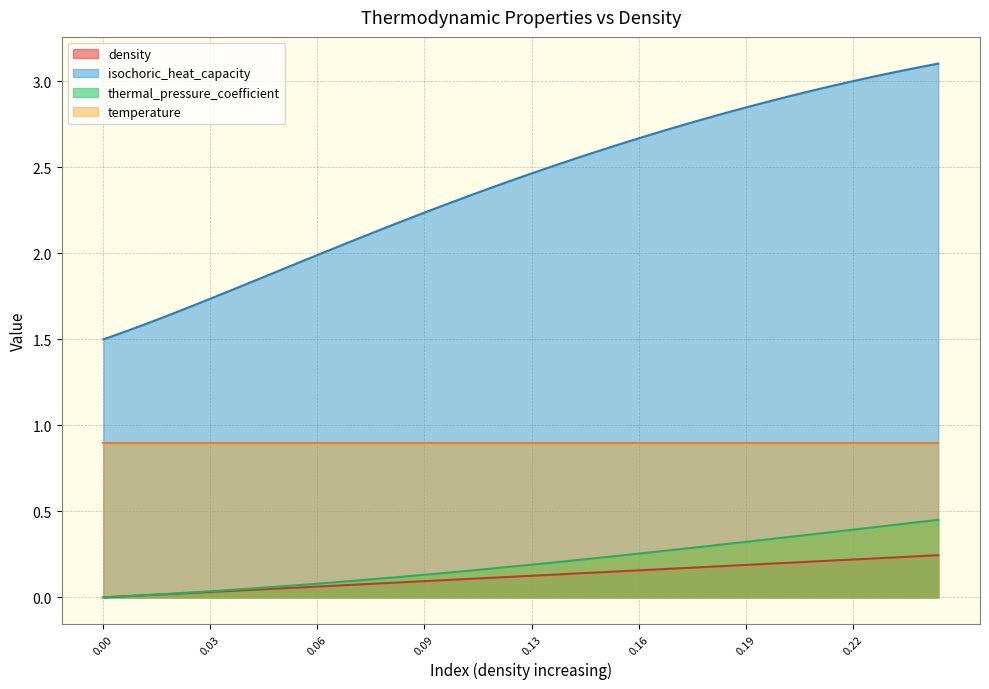

Which series has the largest total across all categories?

isochoric_heat_capacity